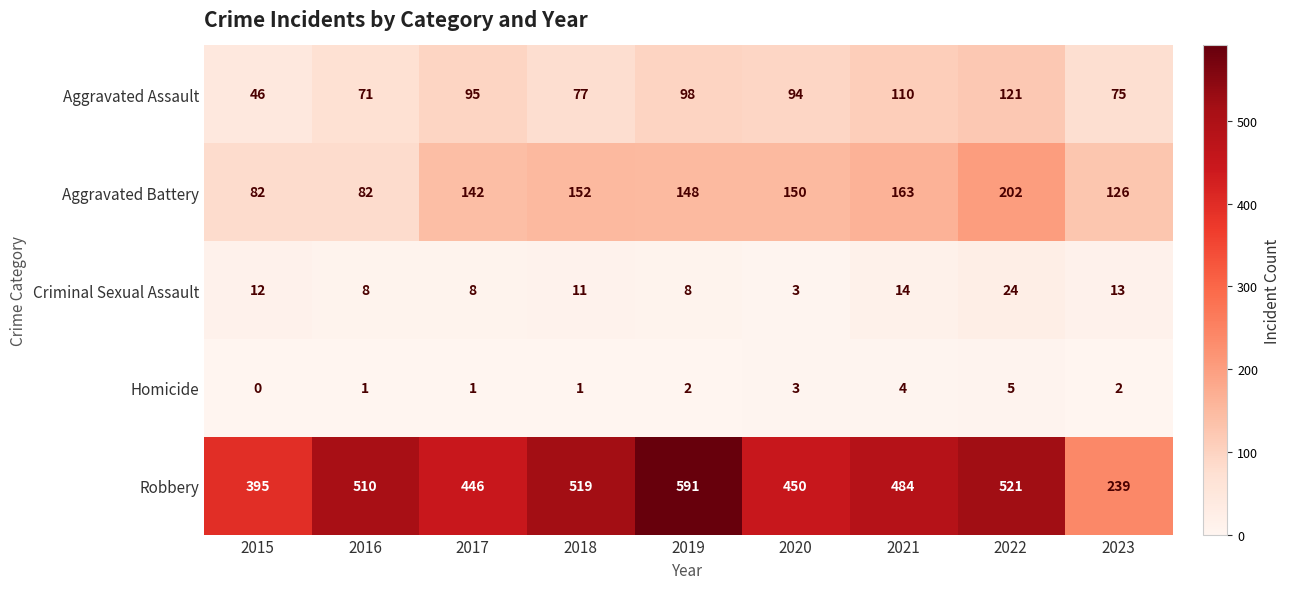

The value of Homicide at 2017 is 0. True or false?

False